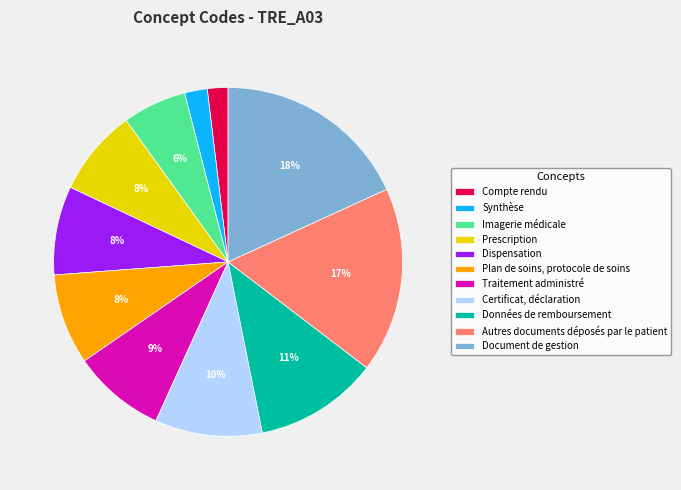

Count the number of slices in the pie.

11